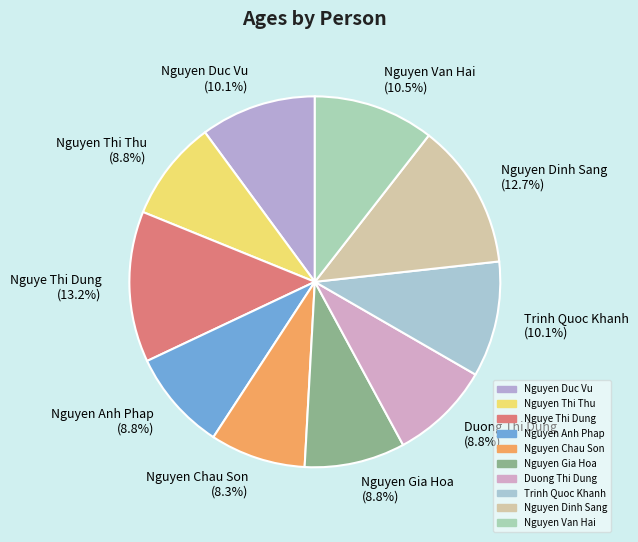

What percentage is NOT represented by Nguyen Anh Phap?

91.2%